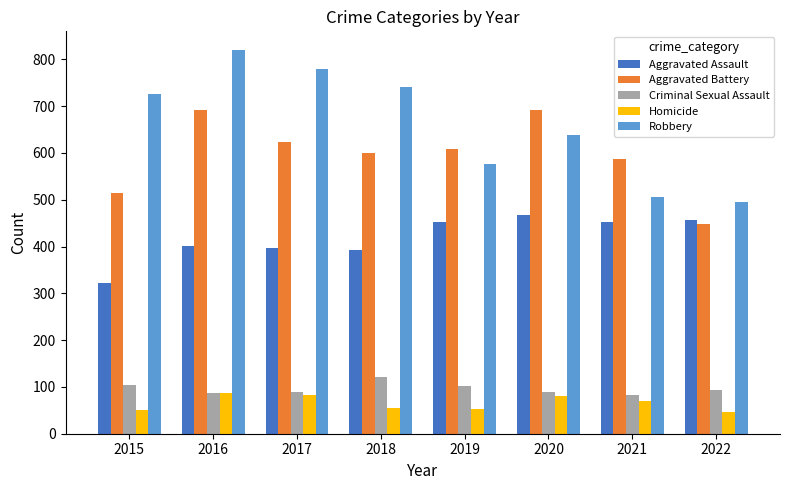

What is the approximate value of Homicide at 2015, to the nearest 5?

50